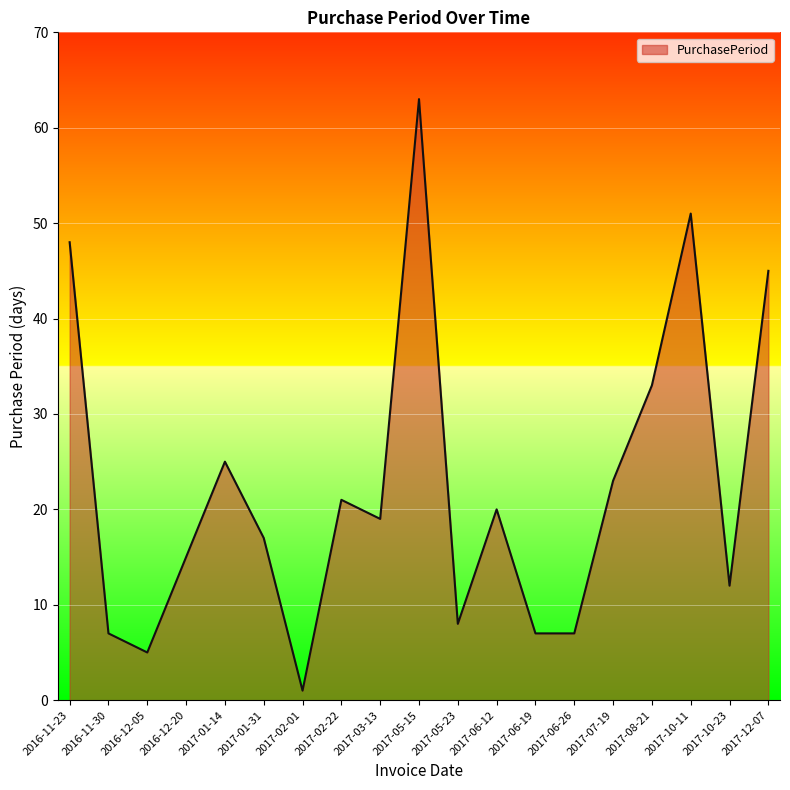

Does the chart have visible grid lines?

Yes